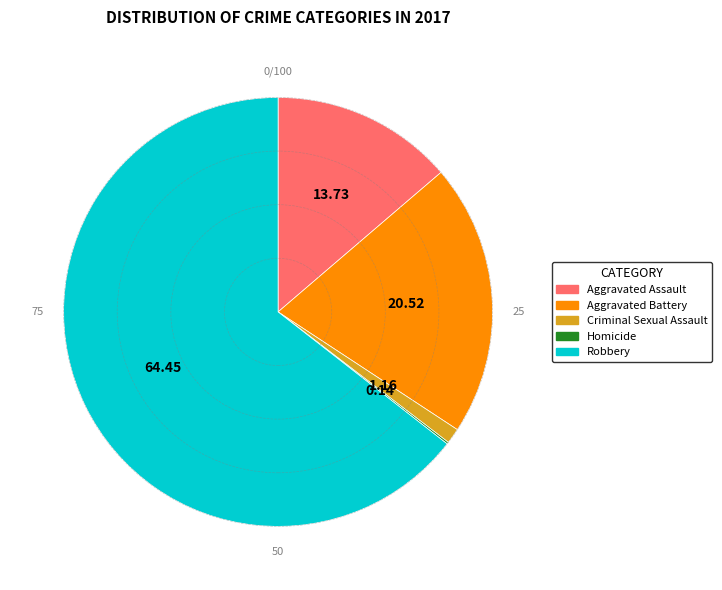

Is it true that Robbery is 52% of the pie?

False